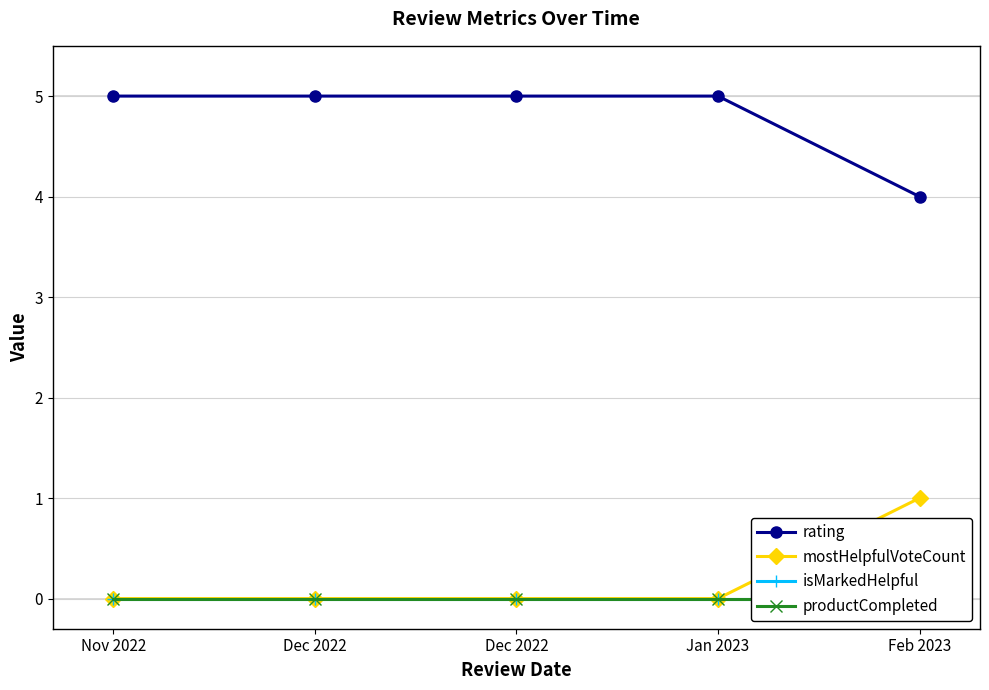

At which label is isMarkedHelpful closest to 0?

Nov 2022